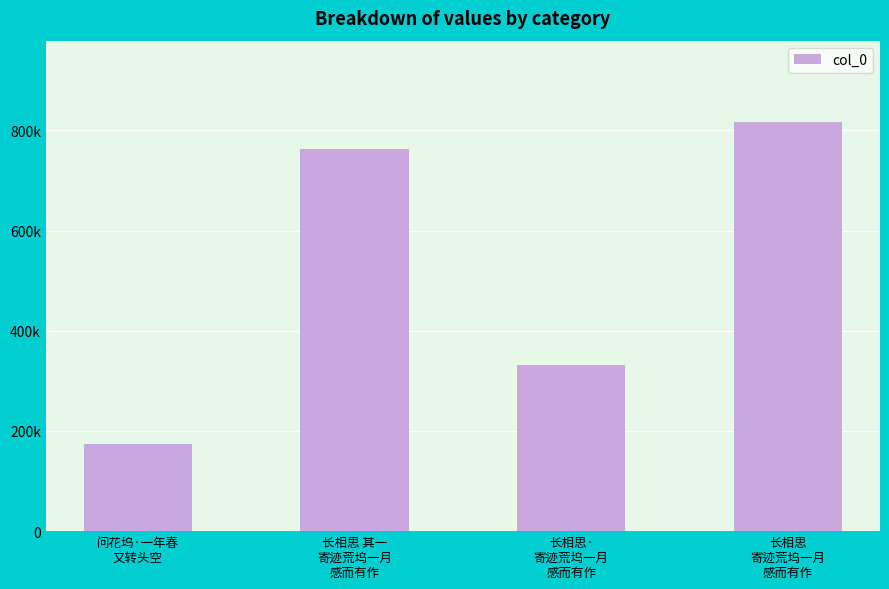

Reading right to left, extract all data points from this chart.

815981	331821	763430	173448